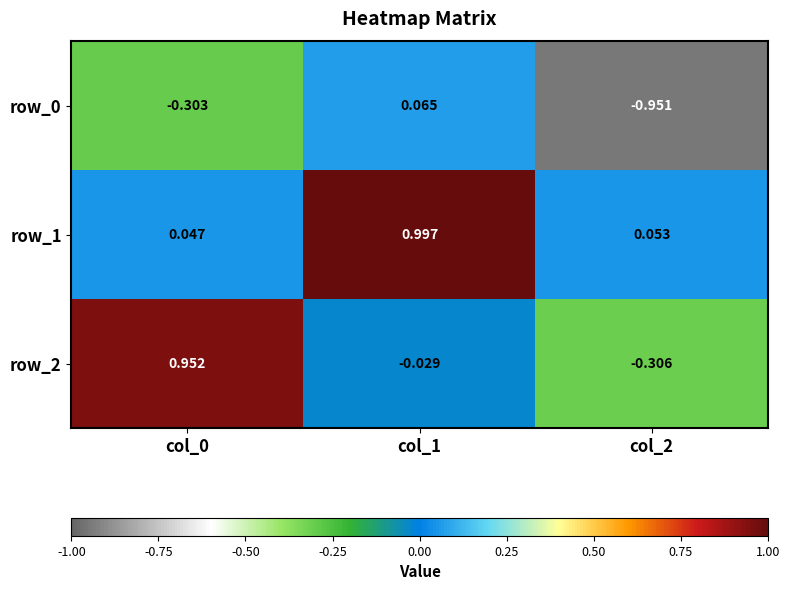

How many values in the row_0 series are below 0?

2